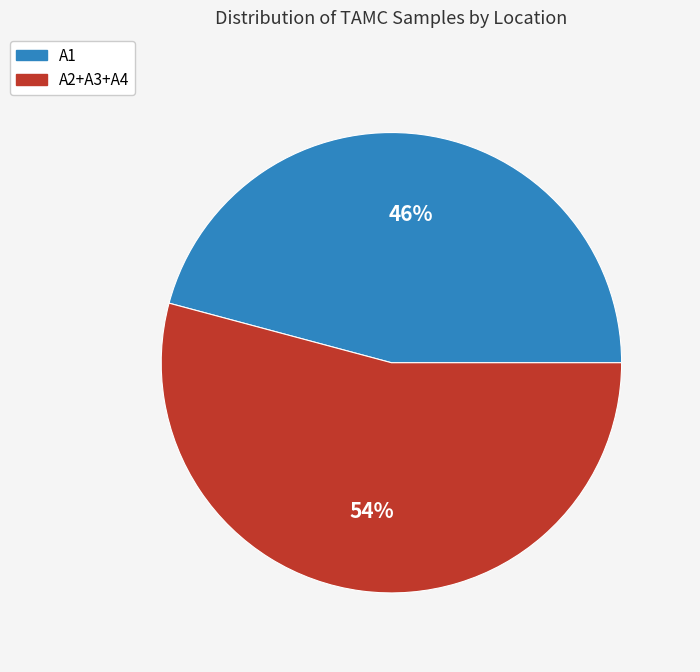

What is the largest slice in the pie chart?

A2+A3+A4